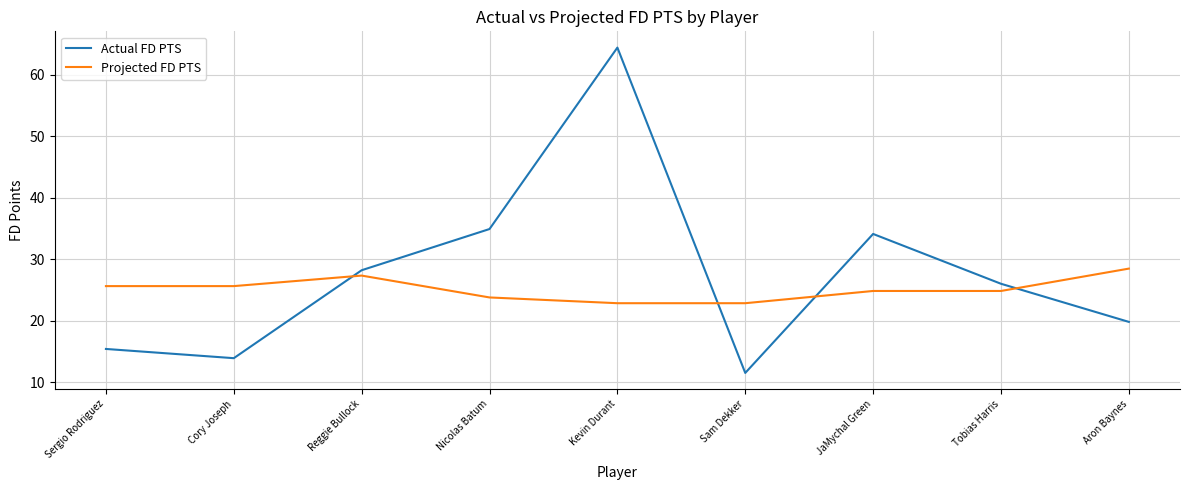

Count the number of categories in the chart.

9